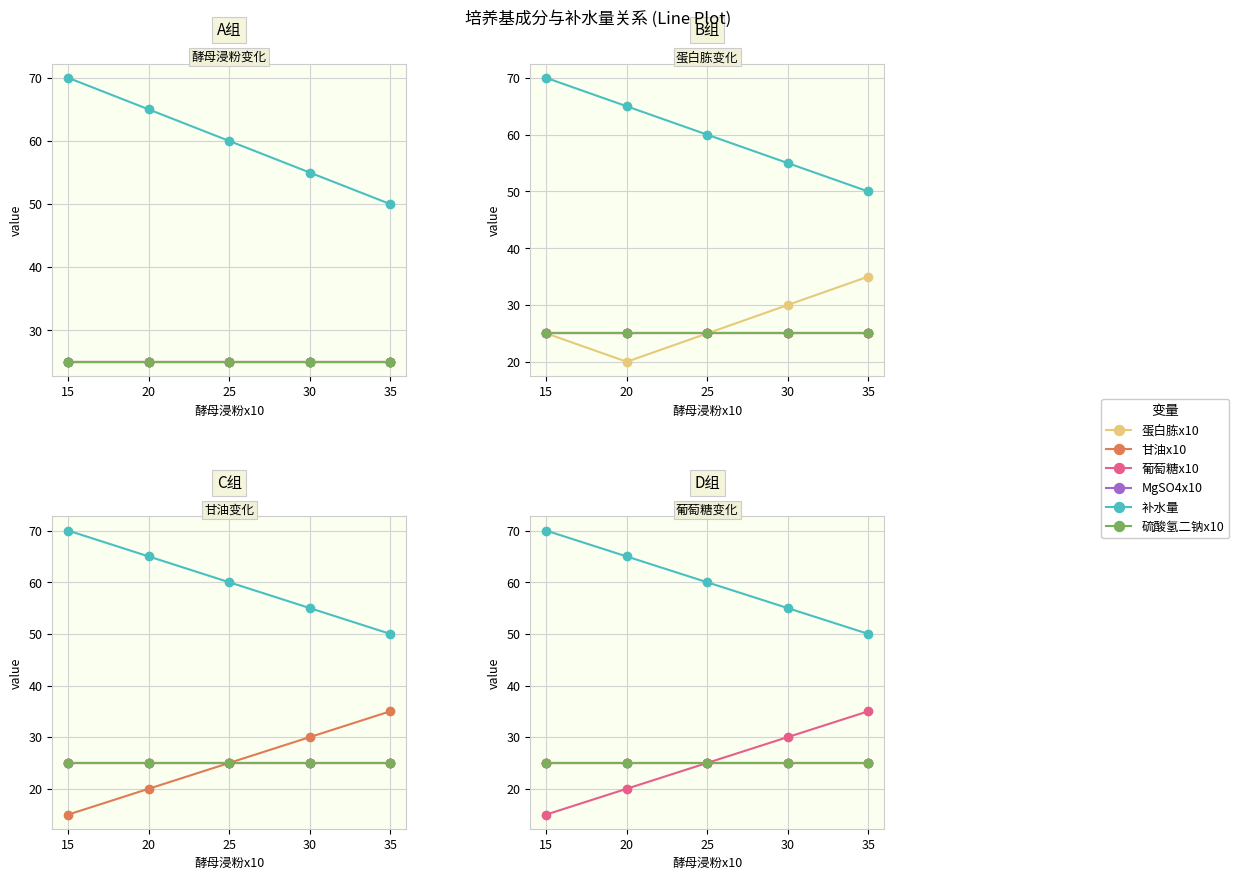

Does the chart have visible grid lines?

Yes